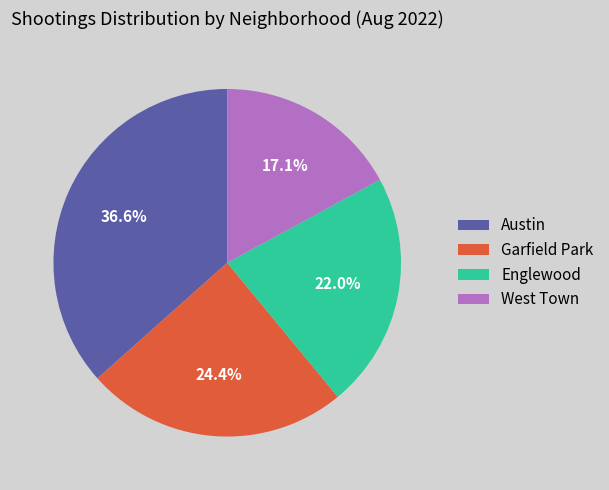

Which category has the smallest portion of the pie?

West Town